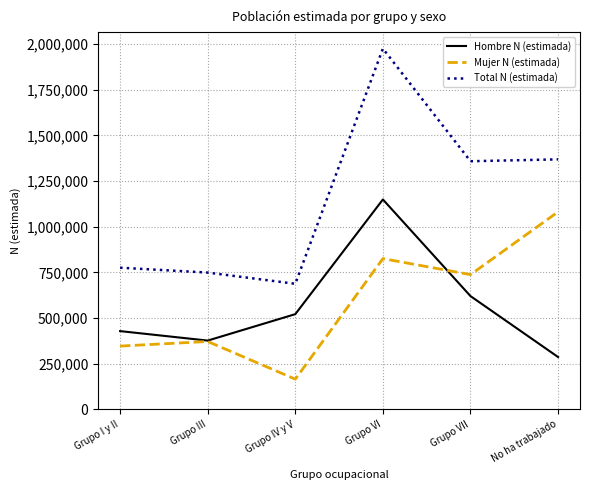

What is the difference between the maximum and minimum values in the Hombre N (estimada) series?

862493